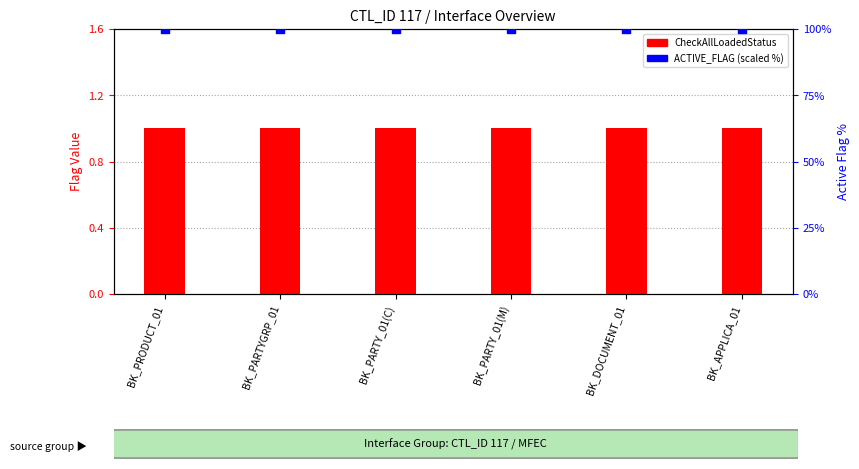

Which series has the largest total across all categories?

ACTIVE_FLAG (scaled %)